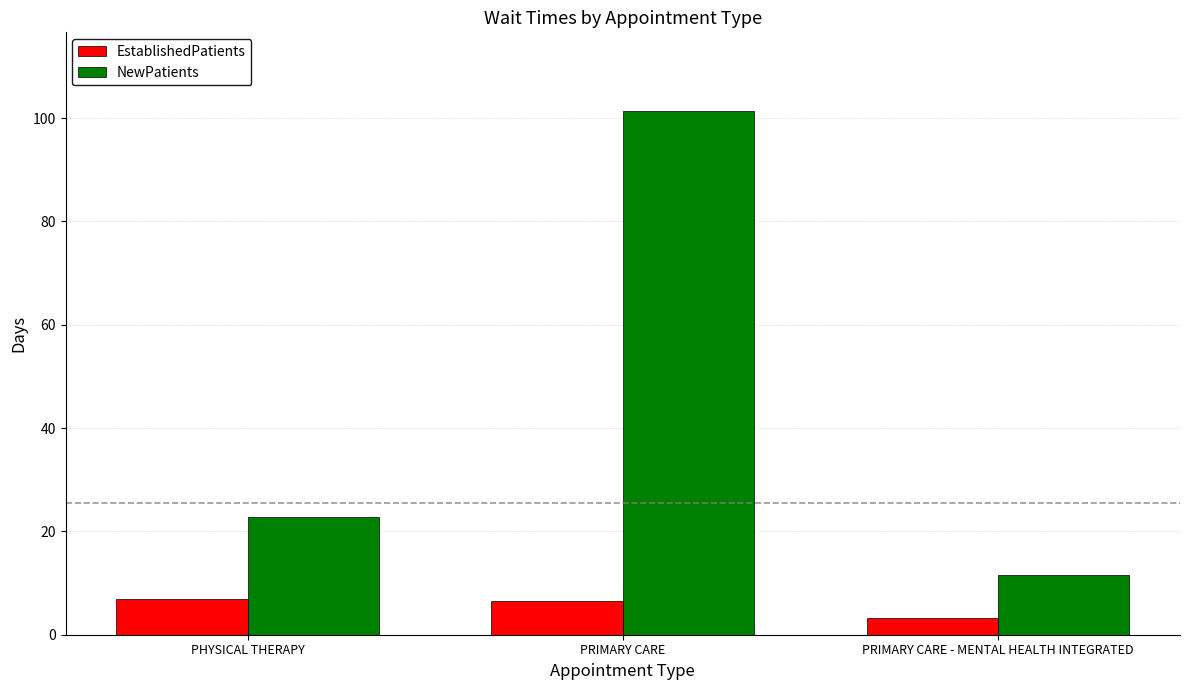

Rank the series by their average value, from highest to lowest.

NewPatients, EstablishedPatients